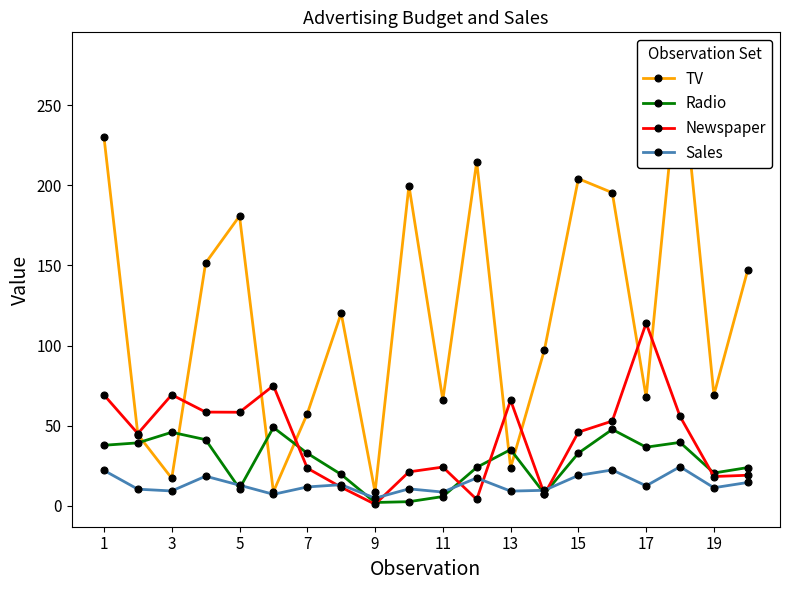

Count the number of categories in the chart.

20